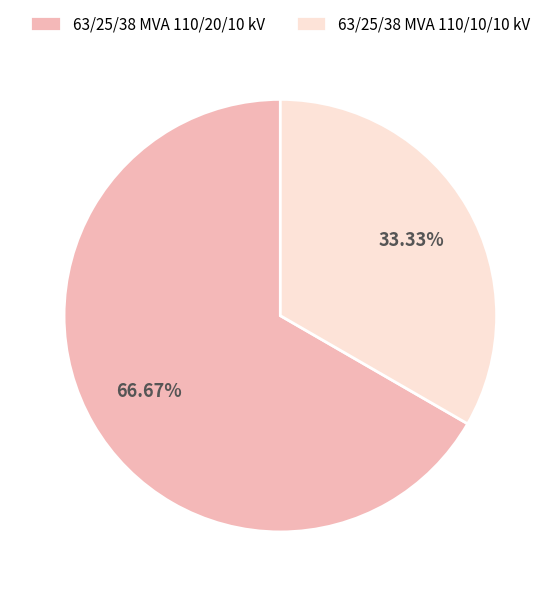

To the nearest percent, what is the difference between the 63/25/38 MVA 110/10/10 kV and 63/25/38 MVA 110/20/10 kV slice percentages?

33%